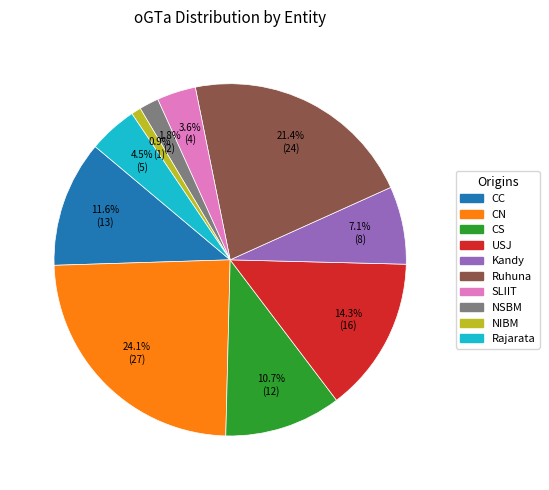

Which category has the biggest portion of the pie?

CN